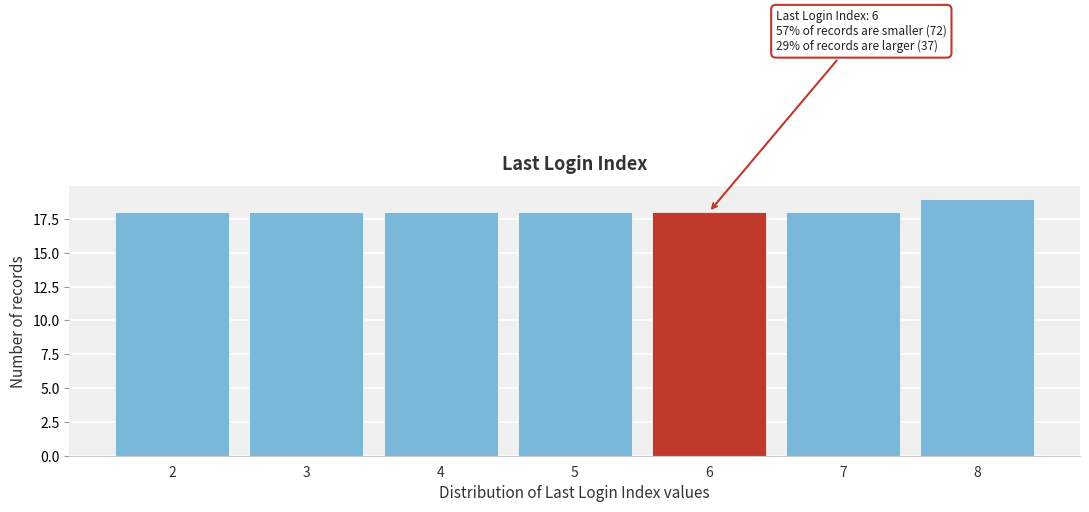

Reading left to right, list all the values displayed in this chart.

18	18	18	18	18	18	19